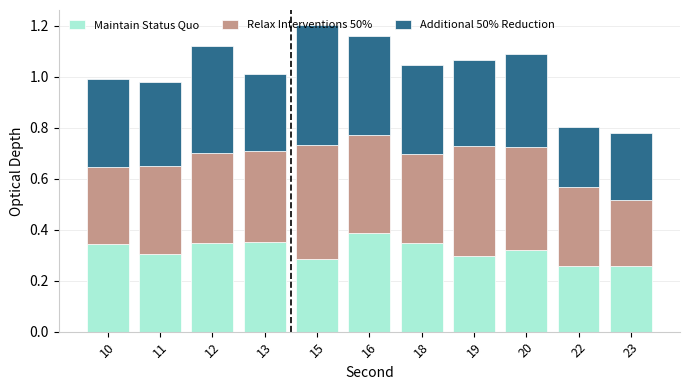

The value of Maintain Status Quo at 19 is 0.3. True or false?

True